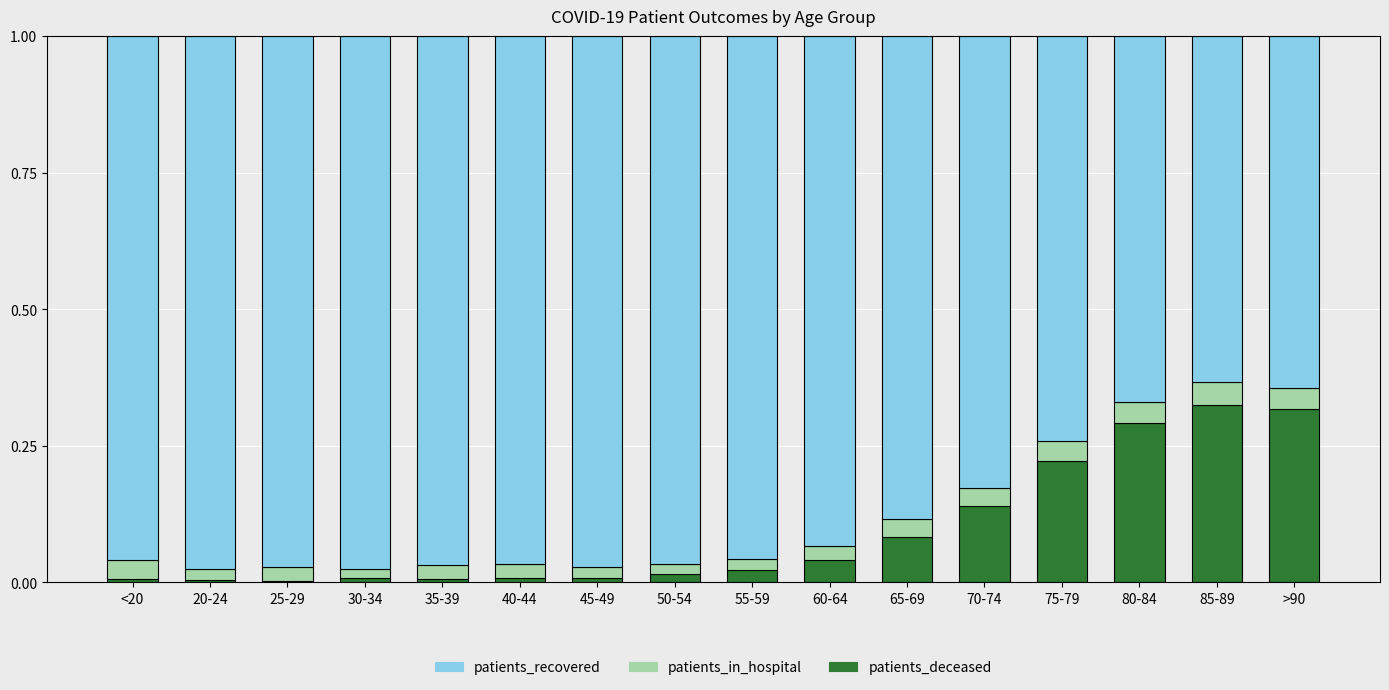

Are the bars horizontal?

No